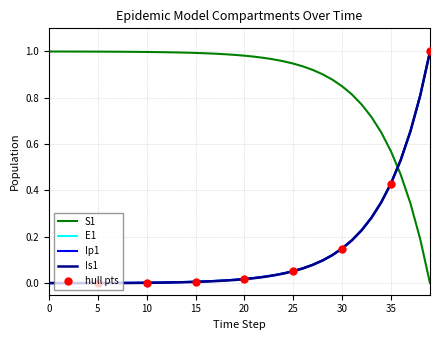

Which series has the largest total across all categories?

S1